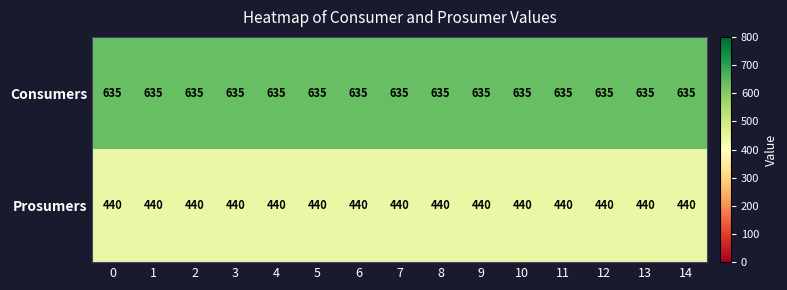

Rank the series at 3 from highest to lowest value.

Consumers, Prosumers